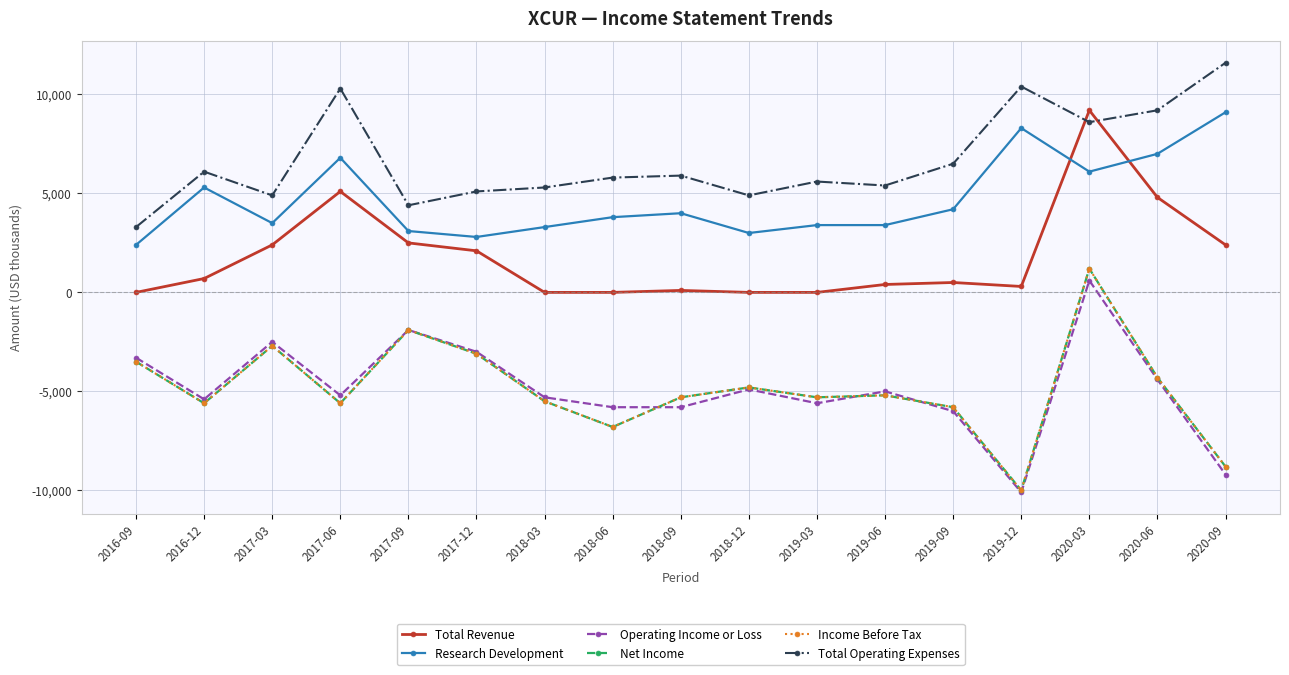

Which series changed the most between 2016-09 and 2018-09?

Total Operating Expenses